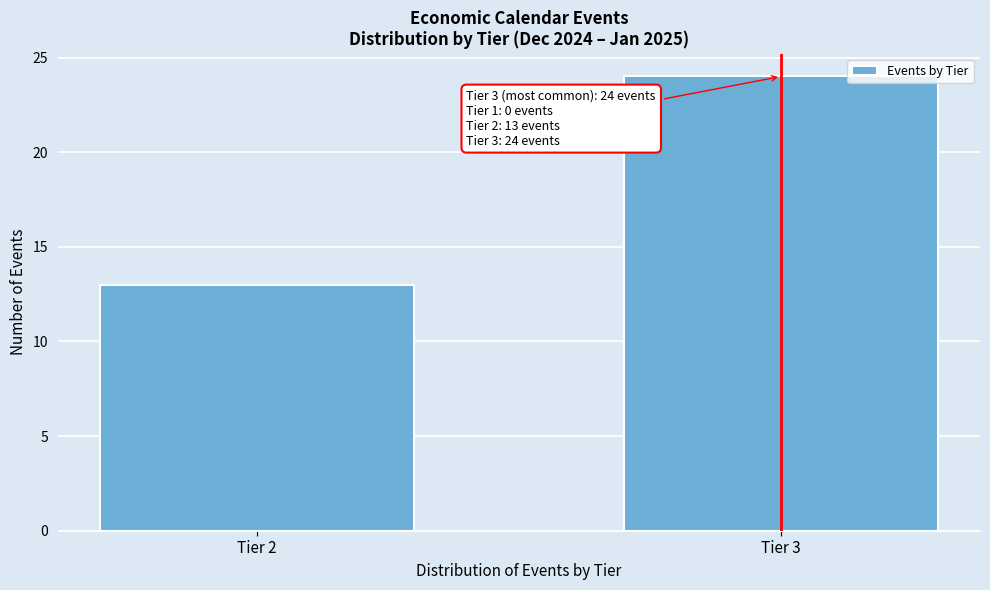

Reading right to left, list all the values displayed in this chart.

24	13